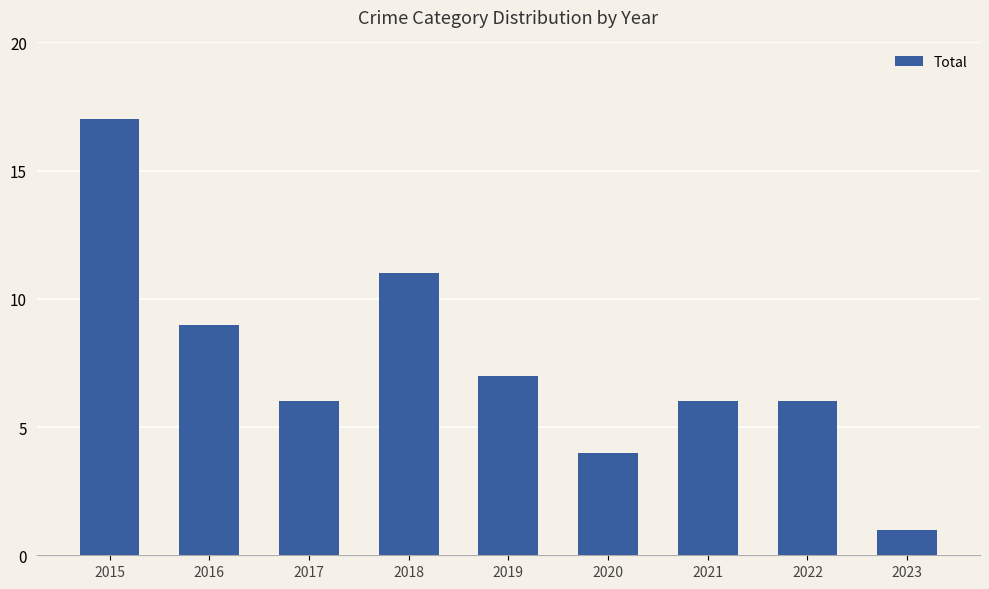

What is the average value?

7